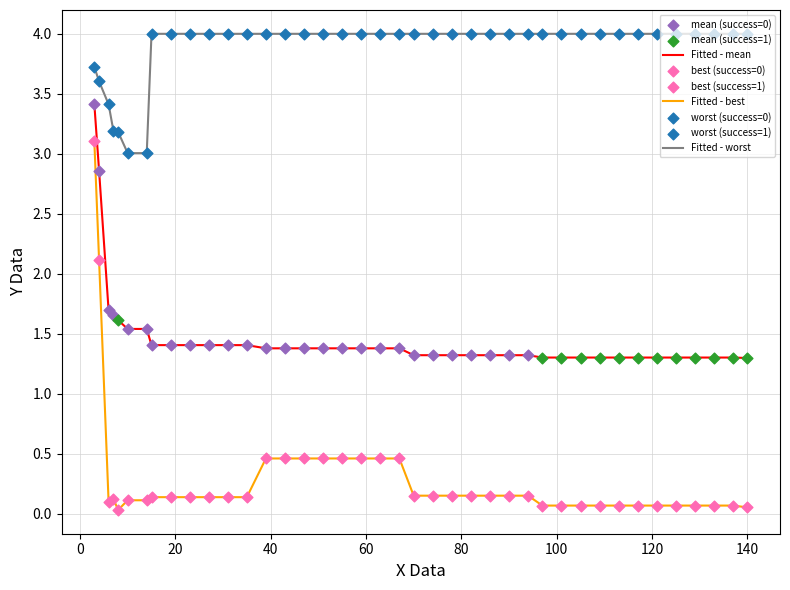

Which series has the largest range (max minus min)?

Fitted - best